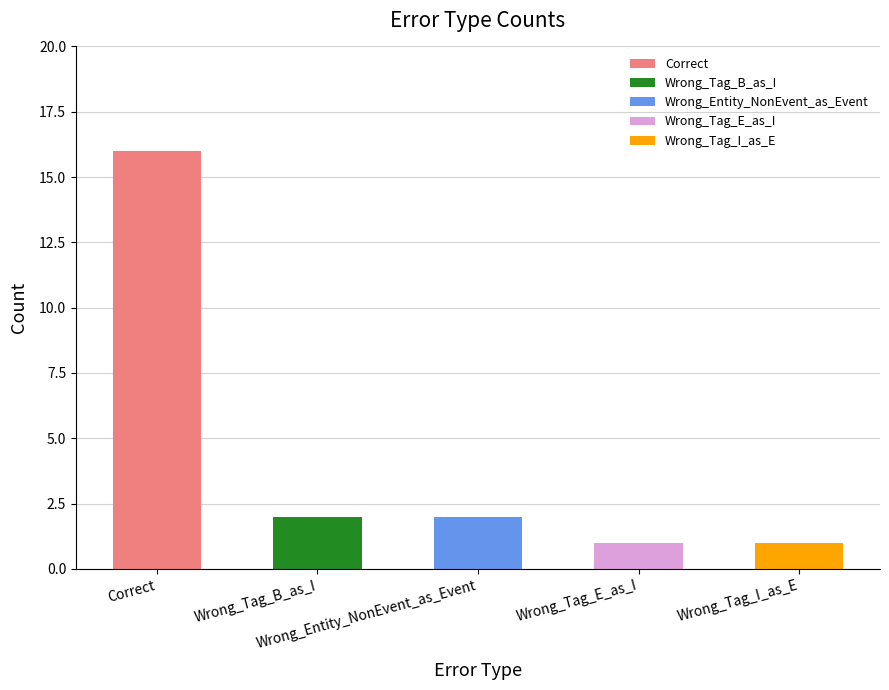

What is the value of the 2nd bar from the left?

2